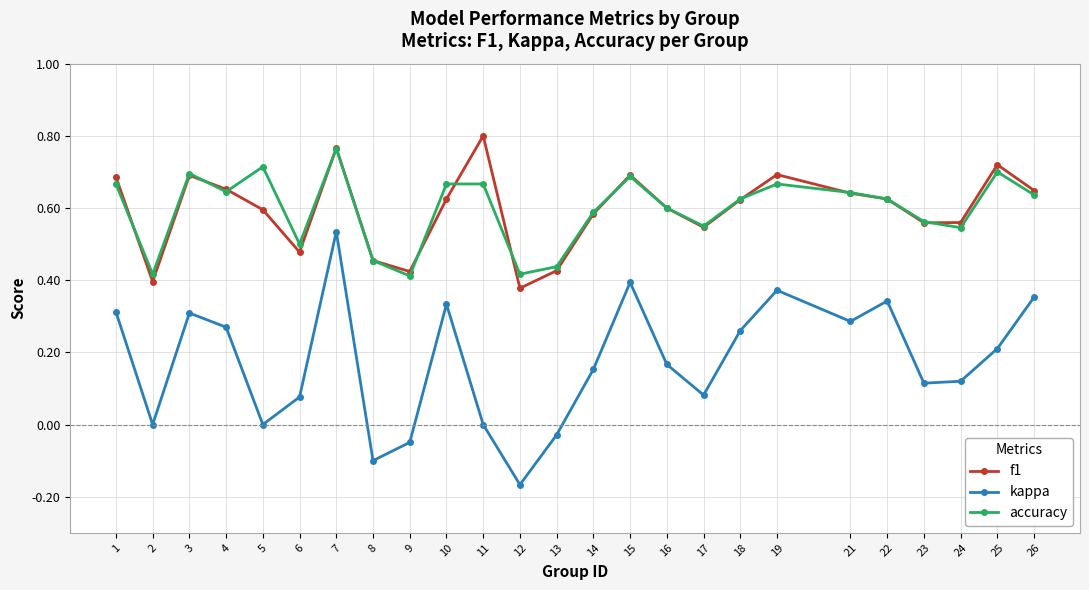

At which category is the sum across all series the highest?

7